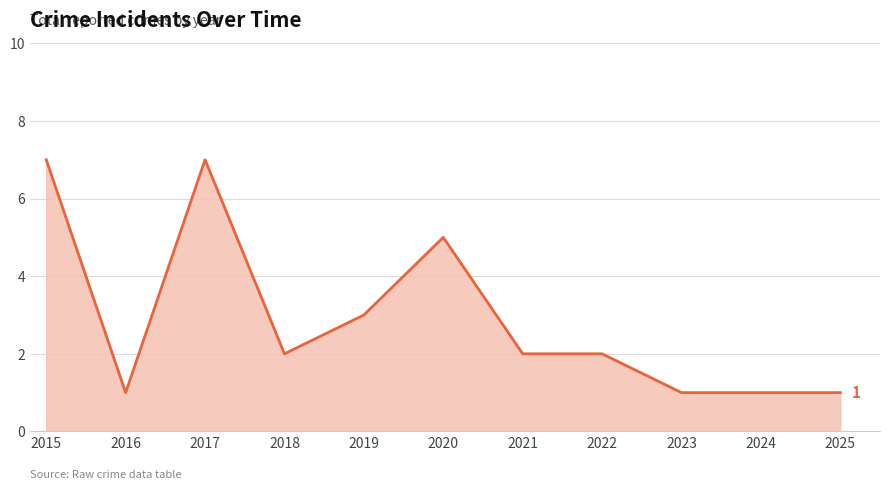

What is the minimum value shown in the chart?

1